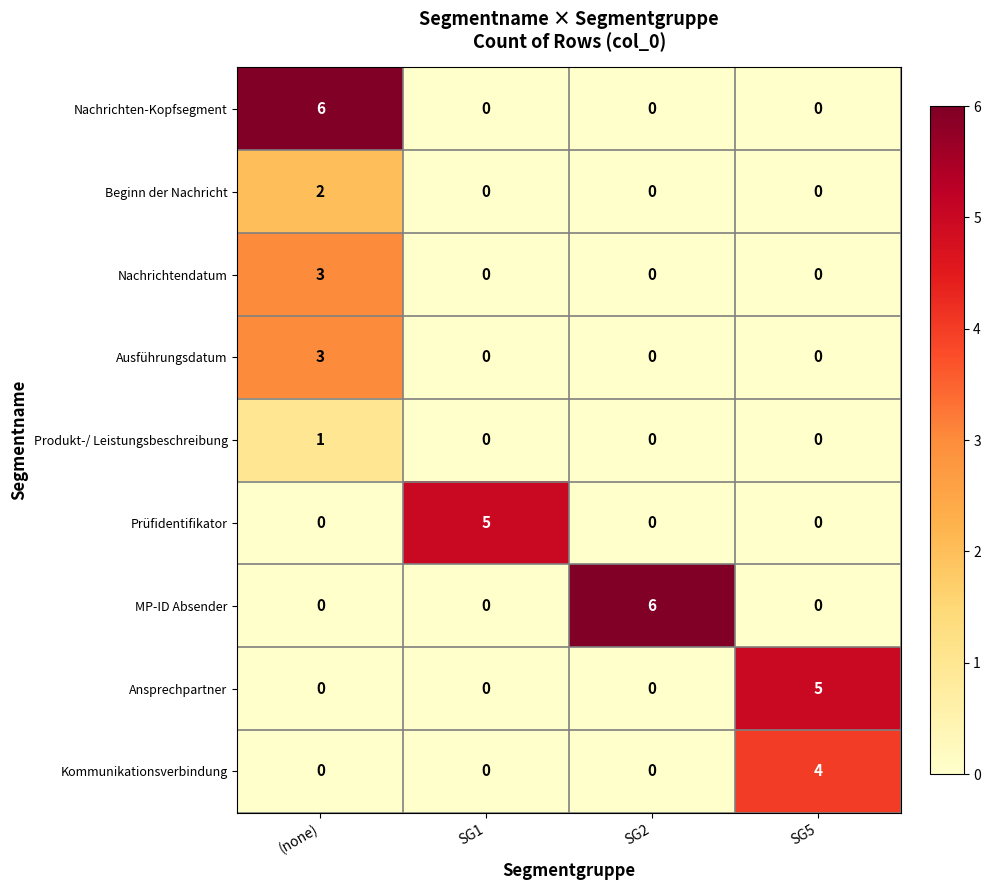

How many Ausführungsdatum values are between 0 and 3?

4